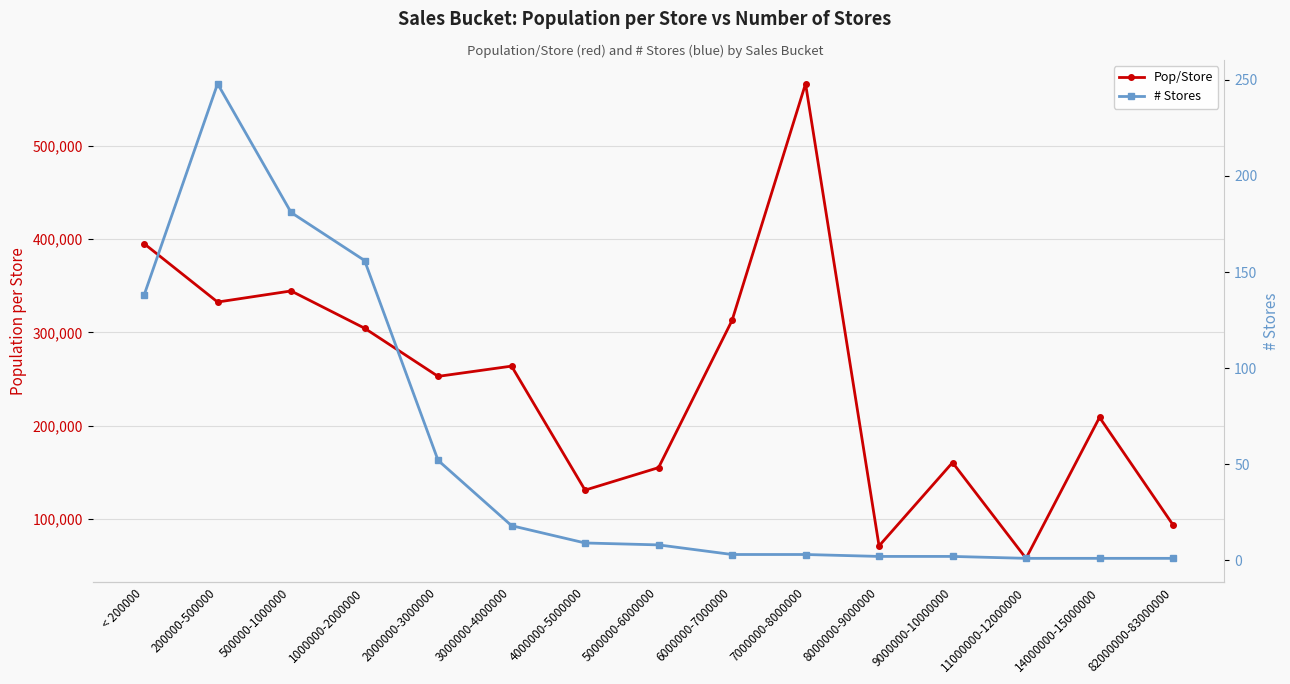

How many values in the Pop/Store series exceed 252878?

8